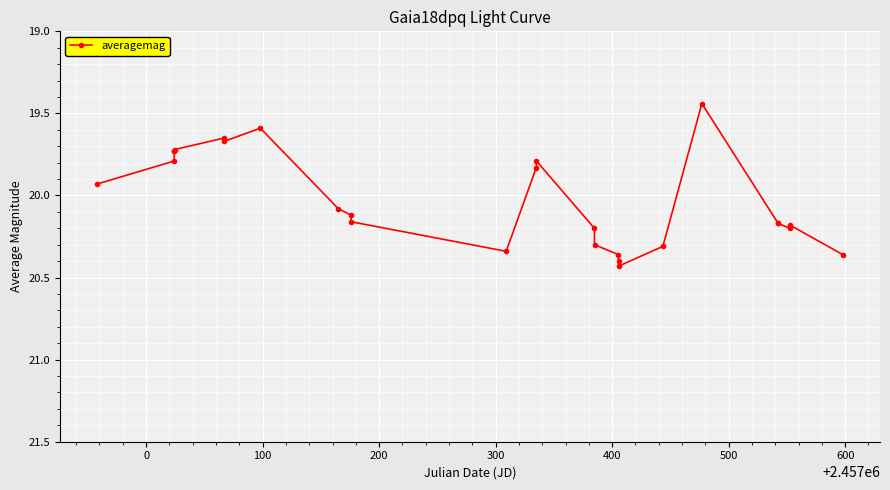

True or false: there are more than 2 points higher than both neighbors.

True